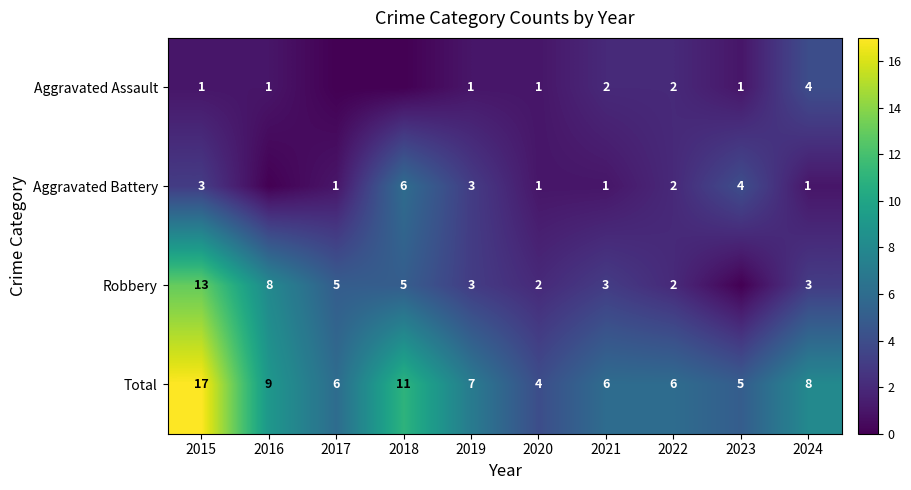

At 2024, list the series in order from largest to smallest.

Total, Aggravated Assault, Robbery, Aggravated Battery